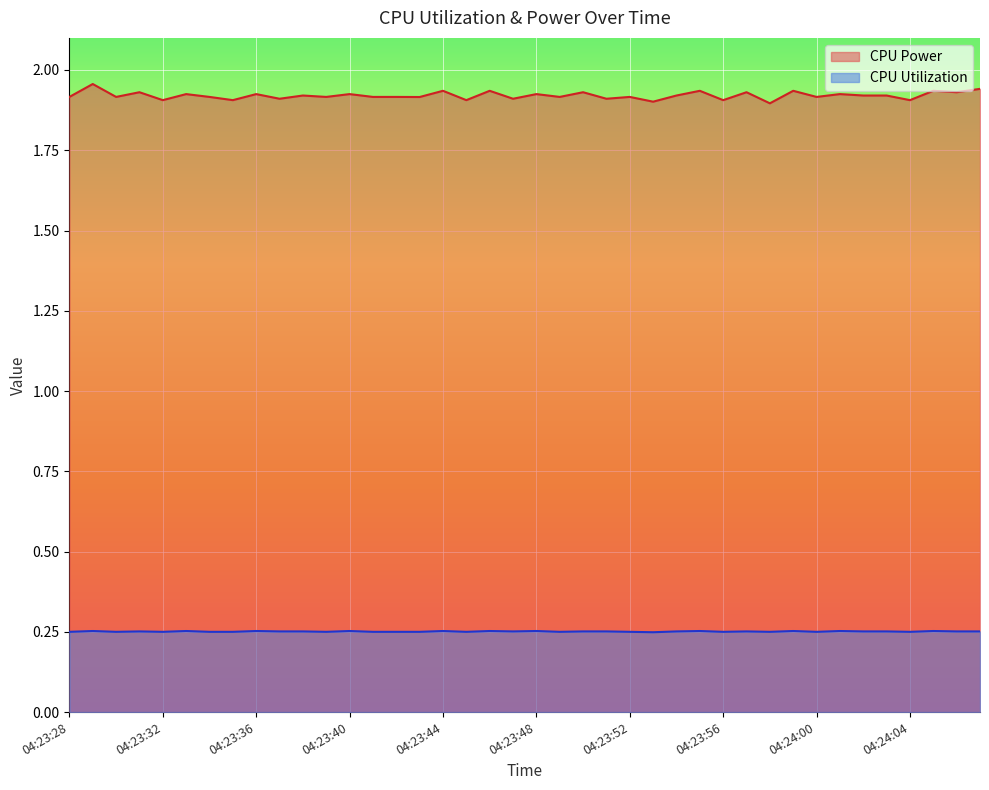

Which category has the lowest value in the CPU Power series?

04:23:58